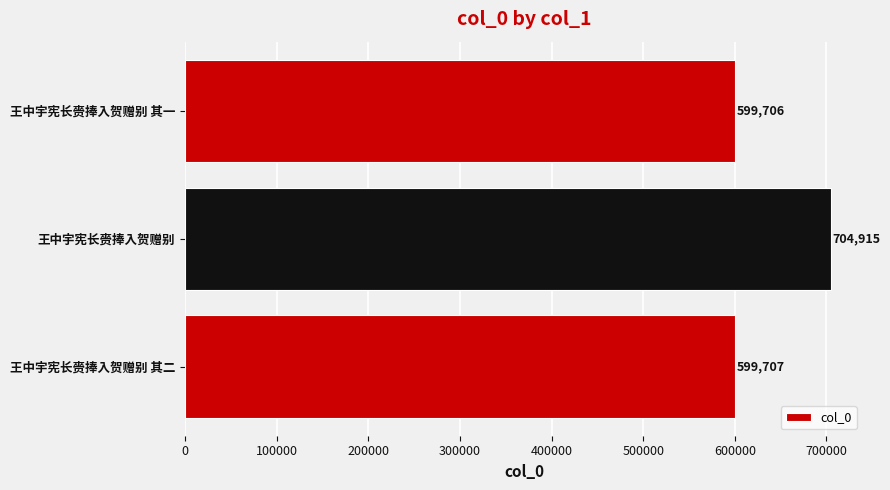

List the labels in order of value, smallest first.

王中宇宪长赍捧入贺赠别 其一, 王中宇宪长赍捧入贺赠别 其二, 王中宇宪长赍捧入贺赠别